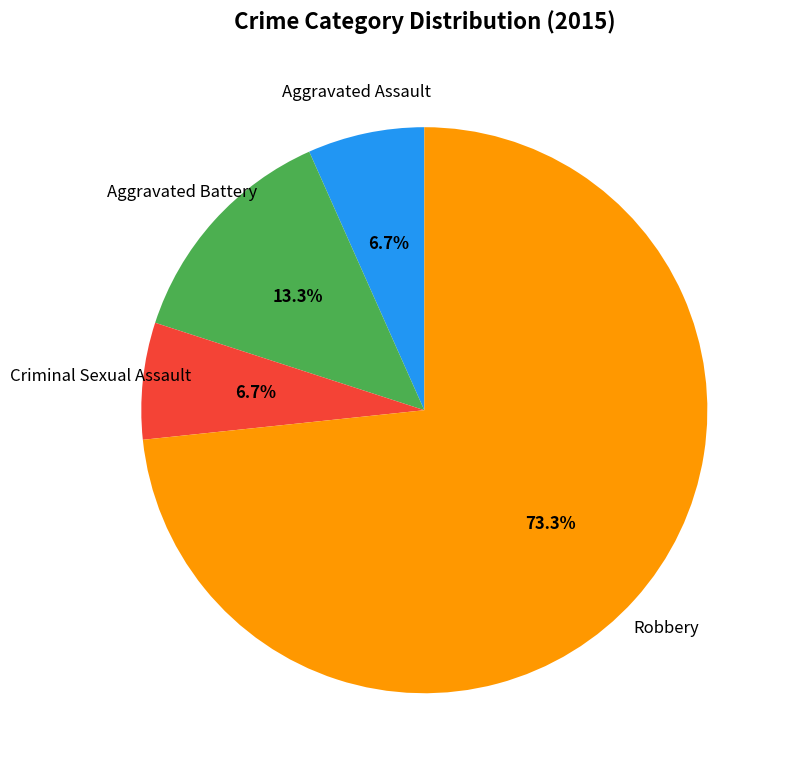

The Robbery slice represents 73% of the pie. True or false?

True